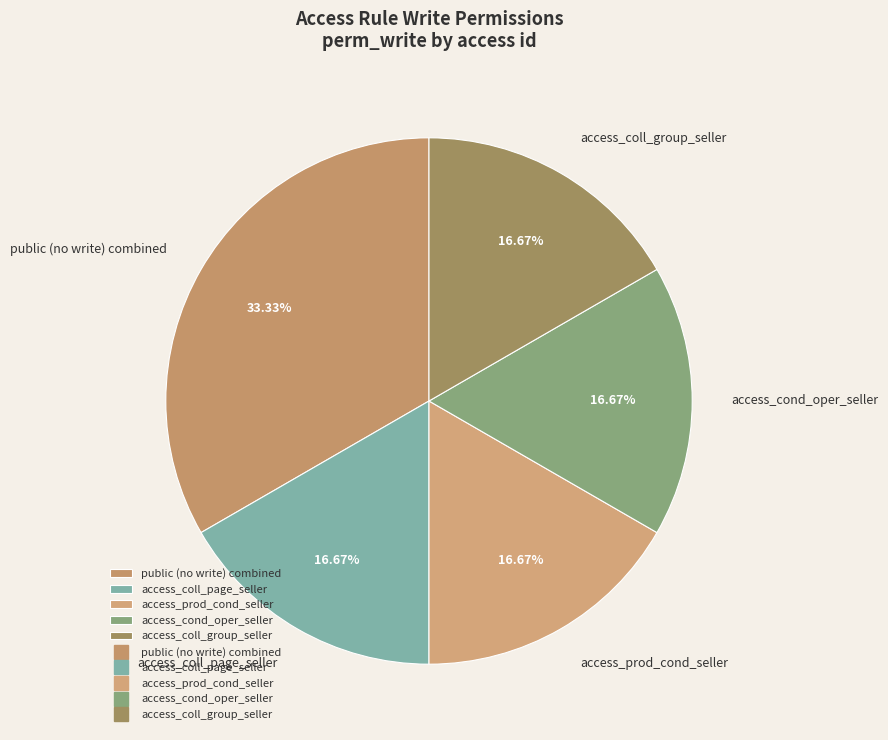

How many segments does this pie chart have?

5